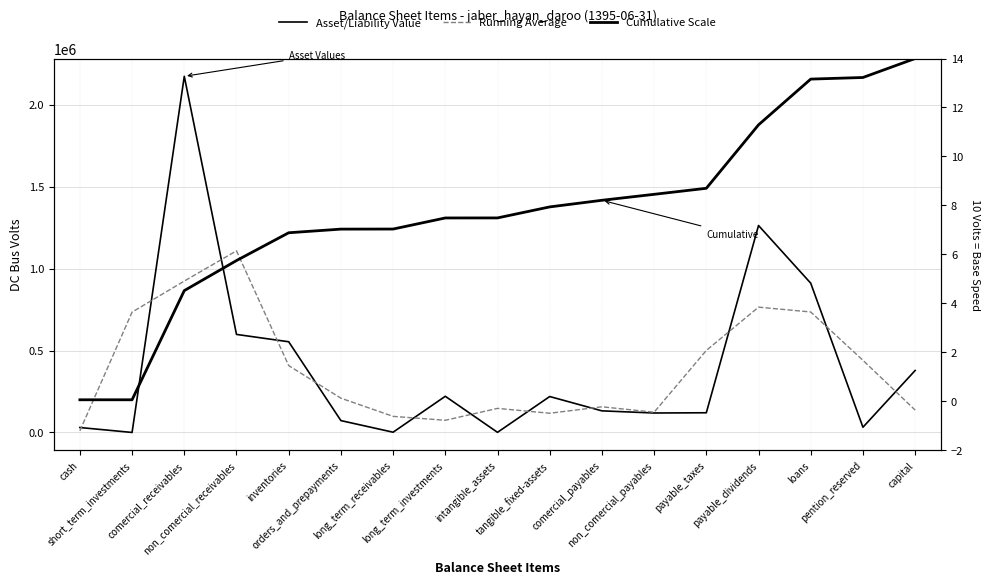

Rank the series by their maximum value, from lowest to highest.

Cumulative Scale, Running Average, Asset/Liability Value